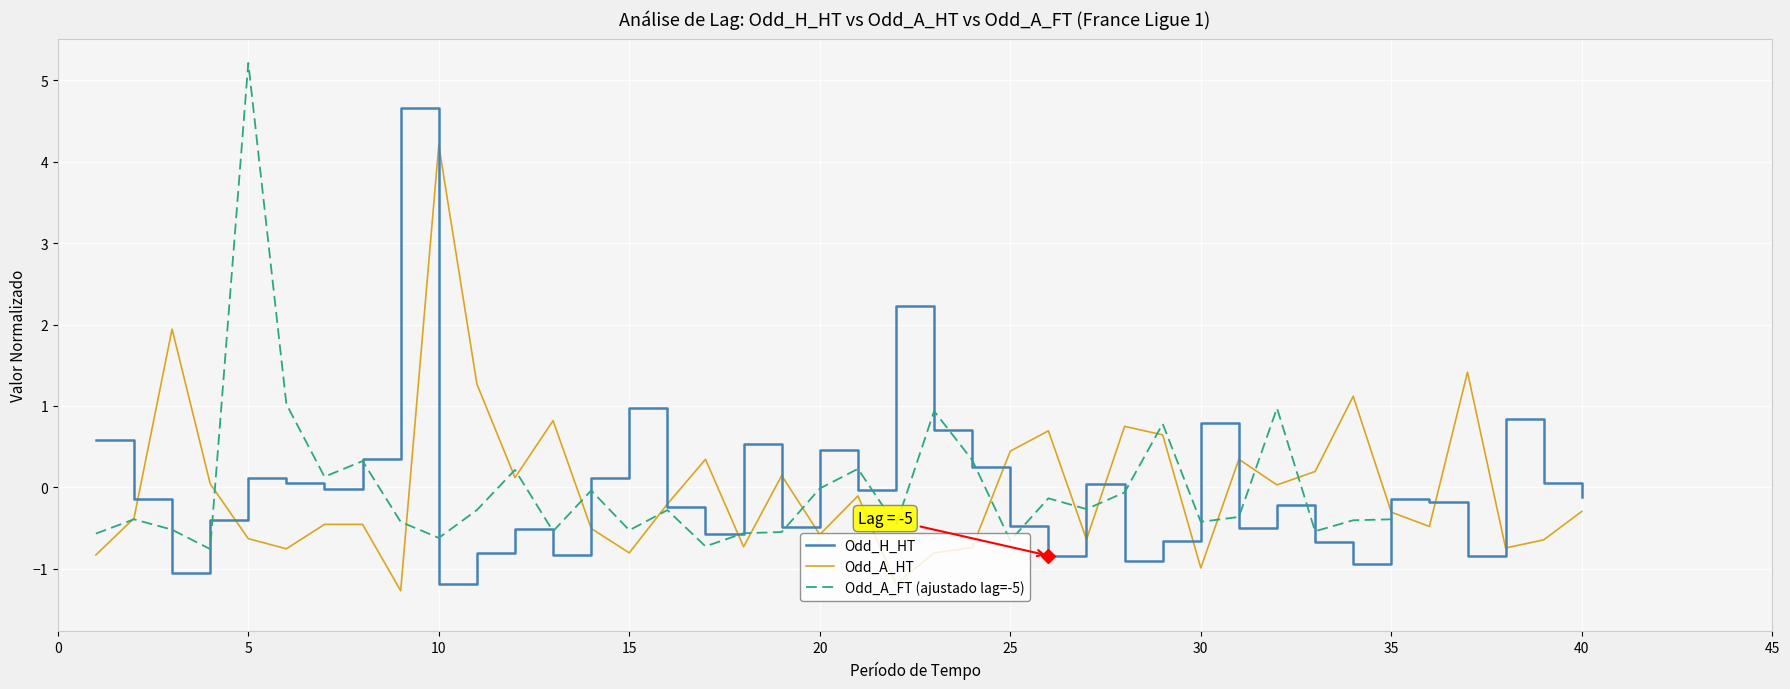

List the series in order of their peak value, highest first.

Odd_A_FT (ajustado lag=-5), Odd_H_HT, Odd_A_HT